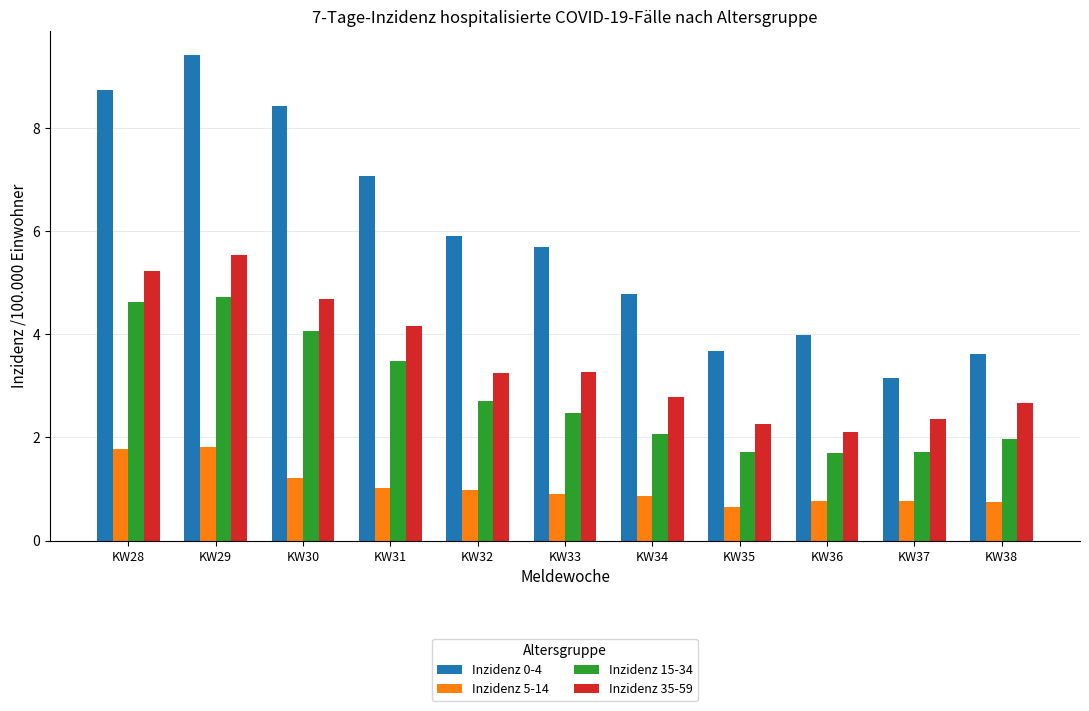

Is it true that Inzidenz 15-34 equals 0.7 at KW36?

False